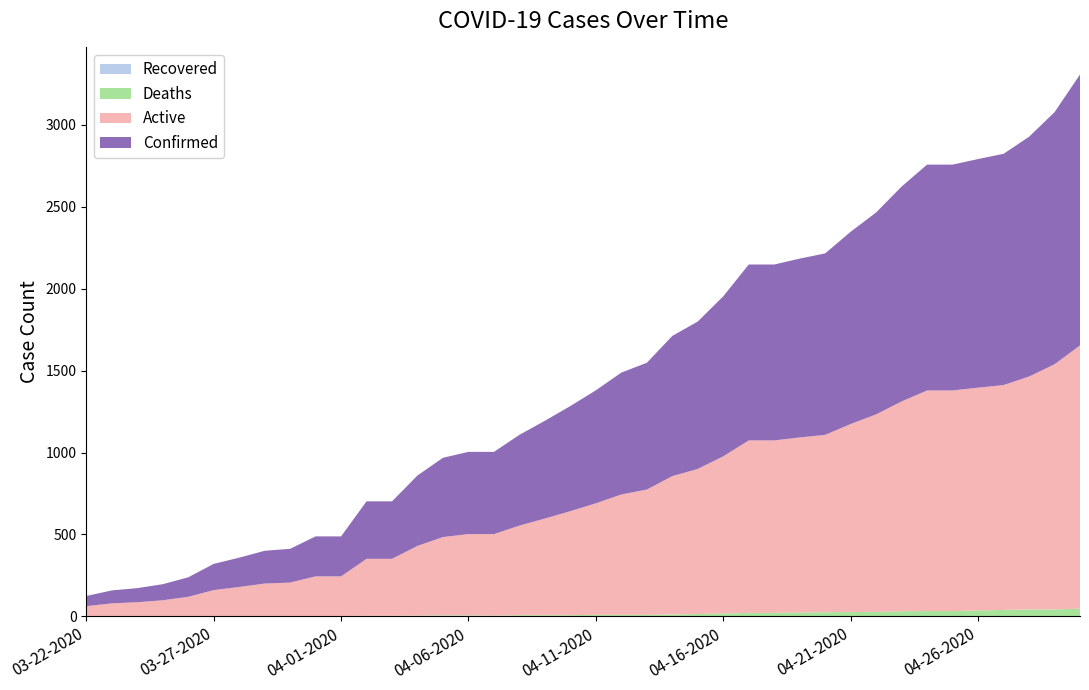

Reading left to right, transcribe all the data shown in this chart.

Confirmed: 03-22-2020=62	03-23-2020=79	03-24-2020=86	03-25-2020=98	03-26-2020=119	03-27-2020=160	03-28-2020=179	03-29-2020=200	03-30-2020=206	03-31-2020=244	04-01-2020=244	04-02-2020=351	04-03-2020=351	04-04-2020=430	04-05-2020=484	04-06-2020=502	04-07-2020=502	04-08-2020=554	04-09-2020=597	04-10-2020=642	04-11-2020=690	04-12-2020=744	04-13-2020=774	04-14-2020=856	04-15-2020=900	04-16-2020=977	04-17-2020=1074	04-18-2020=1074	04-19-2020=1092	04-20-2020=1108	04-21-2020=1174	04-22-2020=1233	04-23-2020=1312	04-24-2020=1379	04-25-2020=1379	04-26-2020=1396	04-27-2020=1412	04-28-2020=1464	04-29-2020=1539	04-30-2020=1654
Active: 03-22-2020=62	03-23-2020=79	03-24-2020=86	03-25-2020=98	03-26-2020=119	03-27-2020=159	03-28-2020=178	03-29-2020=199	03-30-2020=204	03-31-2020=242	04-01-2020=242	04-02-2020=348	04-03-2020=348	04-04-2020=426	04-05-2020=478	04-06-2020=496	04-07-2020=498	04-08-2020=547	04-09-2020=590	04-10-2020=635	04-11-2020=681	04-12-2020=735	04-13-2020=765	04-14-2020=845	04-15-2020=886	04-16-2020=960	04-17-2020=1053	04-18-2020=1053	04-19-2020=1069	04-20-2020=1083	04-21-2020=1148	04-22-2020=1206	04-23-2020=1281	04-24-2020=1347	04-25-2020=1347	04-26-2020=1360	04-27-2020=1373	04-28-2020=1422	04-29-2020=1497	04-30-2020=1607
Deaths: 03-22-2020=0	03-23-2020=0	03-24-2020=0	03-25-2020=0	03-26-2020=0	03-27-2020=1	03-28-2020=1	03-29-2020=1	03-30-2020=2	03-31-2020=2	04-01-2020=2	04-02-2020=3	04-03-2020=3	04-04-2020=4	04-05-2020=6	04-06-2020=6	04-07-2020=4	04-08-2020=7	04-09-2020=7	04-10-2020=7	04-11-2020=9	04-12-2020=9	04-13-2020=9	04-14-2020=11	04-15-2020=14	04-16-2020=17	04-17-2020=21	04-18-2020=21	04-19-2020=23	04-20-2020=25	04-21-2020=26	04-22-2020=27	04-23-2020=31	04-24-2020=32	04-25-2020=32	04-26-2020=36	04-27-2020=39	04-28-2020=42	04-29-2020=42	04-30-2020=47
Recovered: 03-22-2020=0	03-23-2020=0	03-24-2020=0	03-25-2020=0	03-26-2020=0	03-27-2020=0	03-28-2020=0	03-29-2020=0	03-30-2020=0	03-31-2020=0	04-01-2020=0	04-02-2020=0	04-03-2020=0	04-04-2020=0	04-05-2020=0	04-06-2020=0	04-07-2020=0	04-08-2020=0	04-09-2020=0	04-10-2020=0	04-11-2020=0	04-12-2020=0	04-13-2020=0	04-14-2020=0	04-15-2020=0	04-16-2020=0	04-17-2020=0	04-18-2020=0	04-19-2020=0	04-20-2020=0	04-21-2020=0	04-22-2020=0	04-23-2020=0	04-24-2020=0	04-25-2020=0	04-26-2020=0	04-27-2020=0	04-28-2020=0	04-29-2020=0	04-30-2020=0